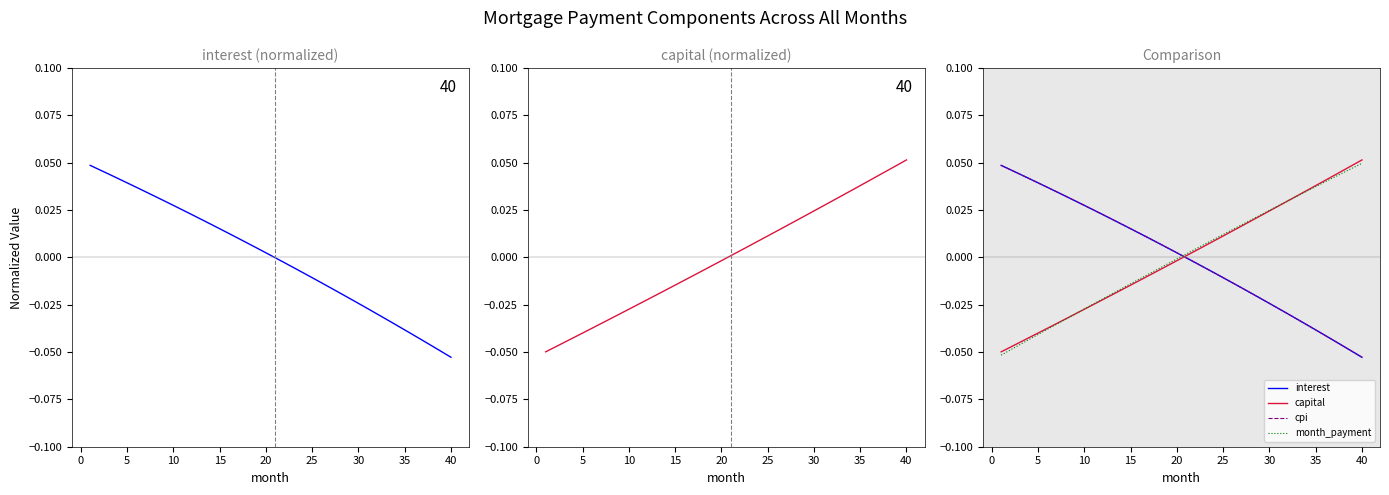

True or false: month_payment and interest intersect in this chart.

True